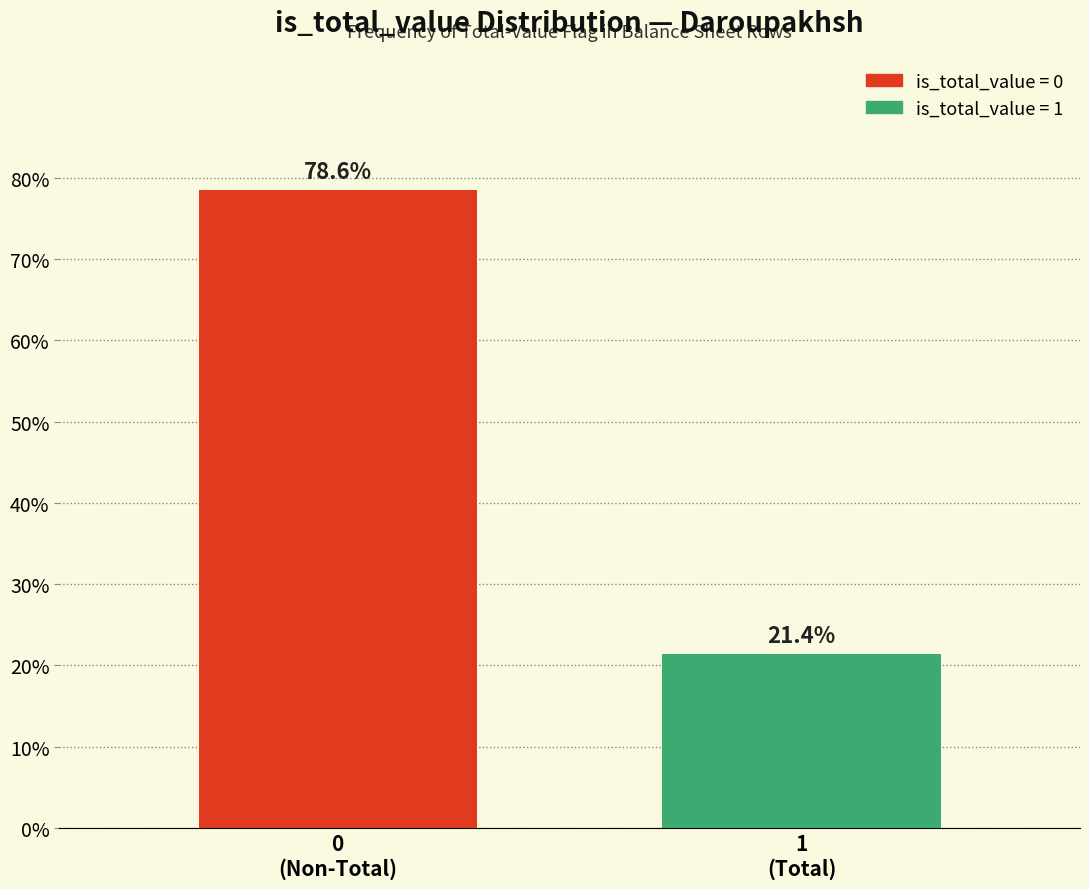

Reading left to right, what are all the values shown in this chart?

78.6	21.4